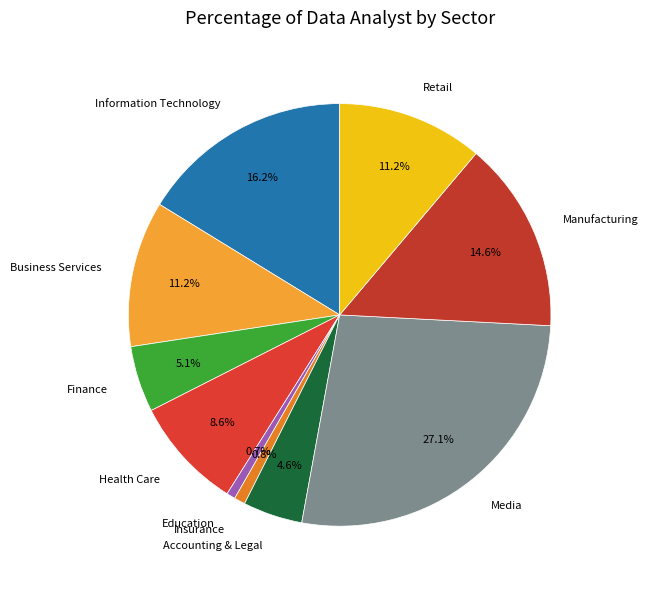

What is the largest slice in the pie chart?

Media